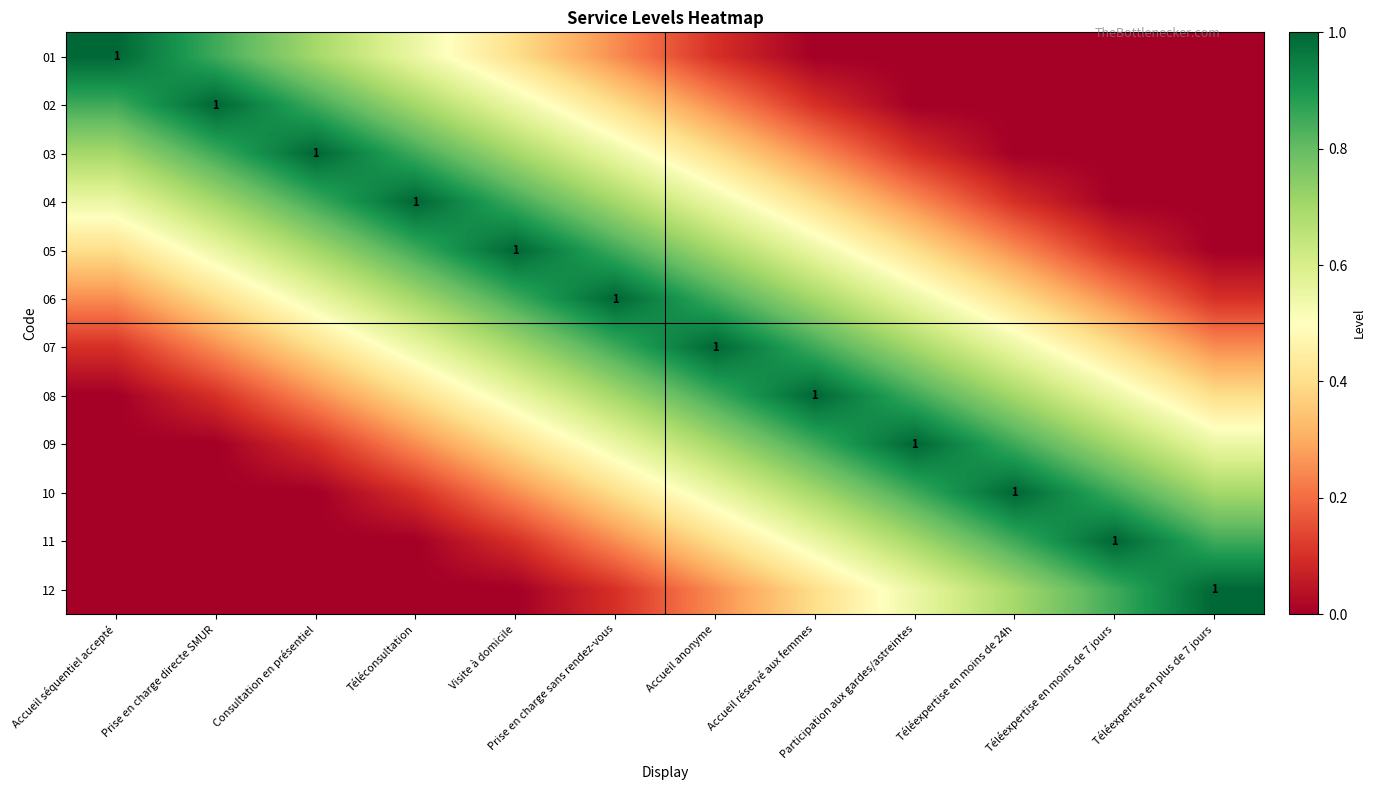

What is the sum of the 08 values at Téléexpertise en moins de 24h and Participation aux gardes/astreintes?

1.5